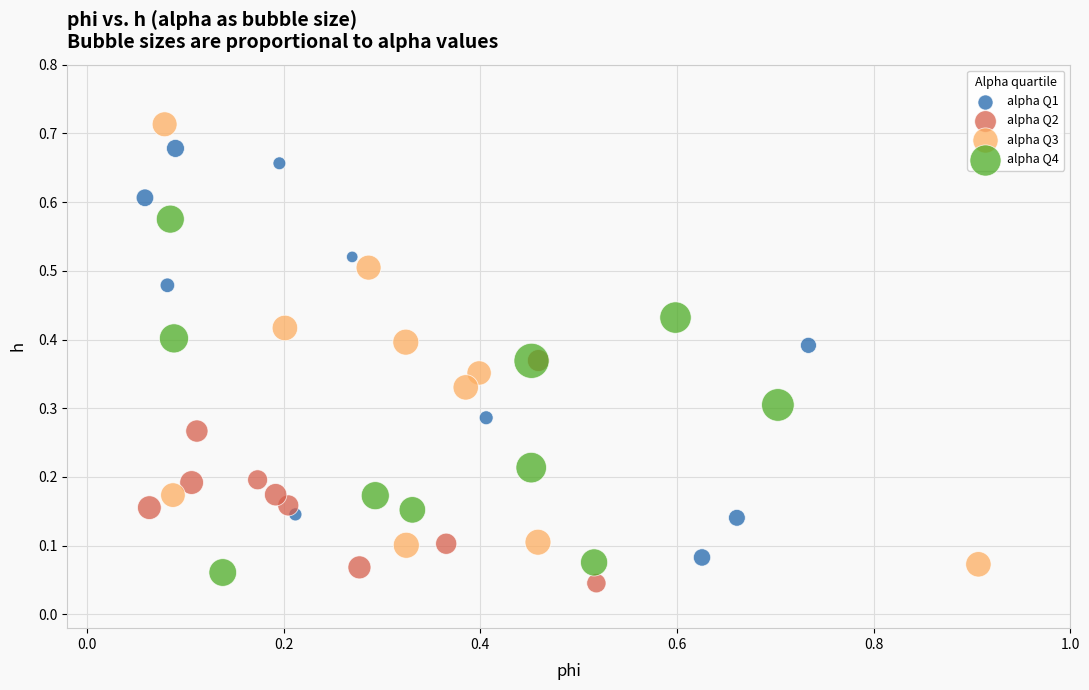

Which series reaches the maximum Y coordinate?

alpha Q3